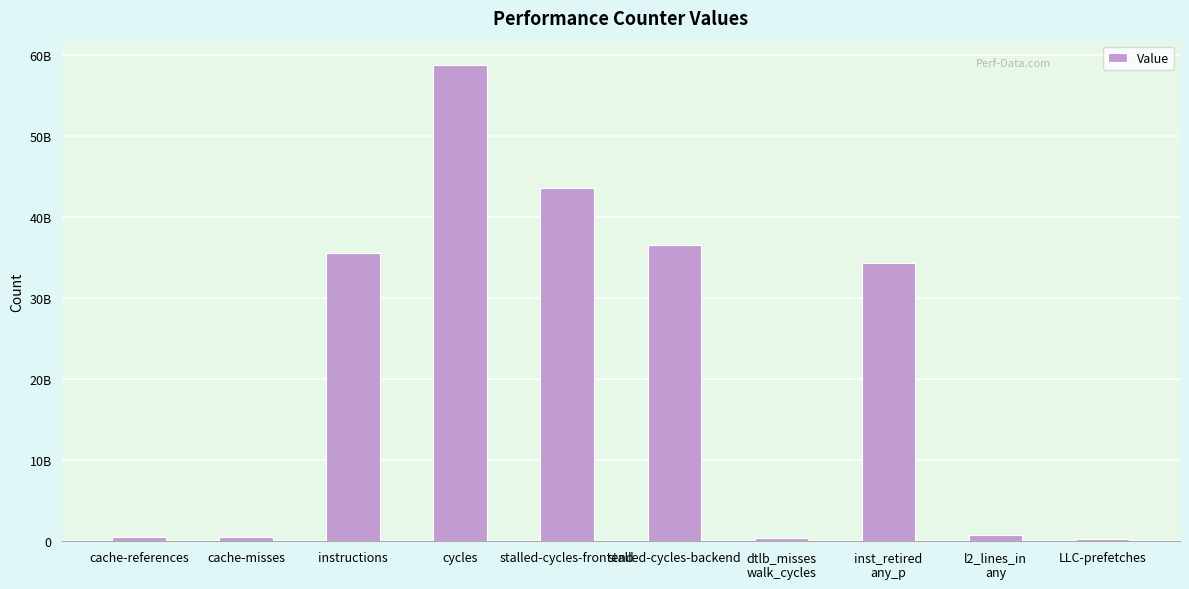

Are the bars horizontal?

No